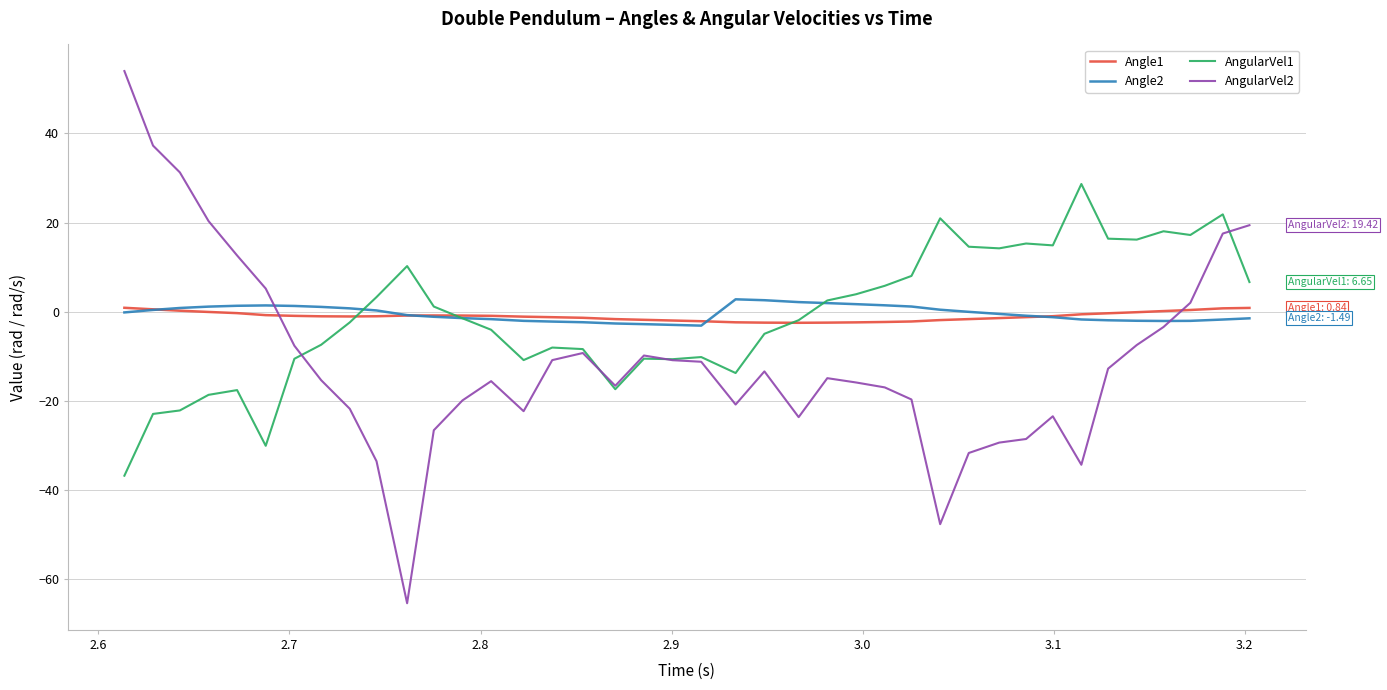

Rank the series by their maximum value, from highest to lowest.

AngularVel2, AngularVel1, Angle2, Angle1